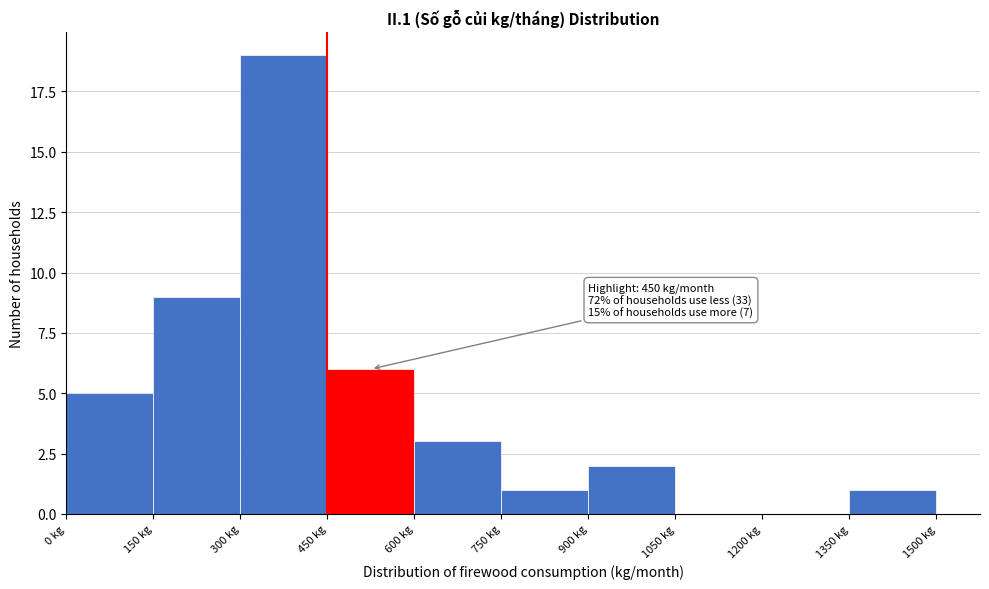

Over which range of the x-axis is the bar tallest?

300 to 450